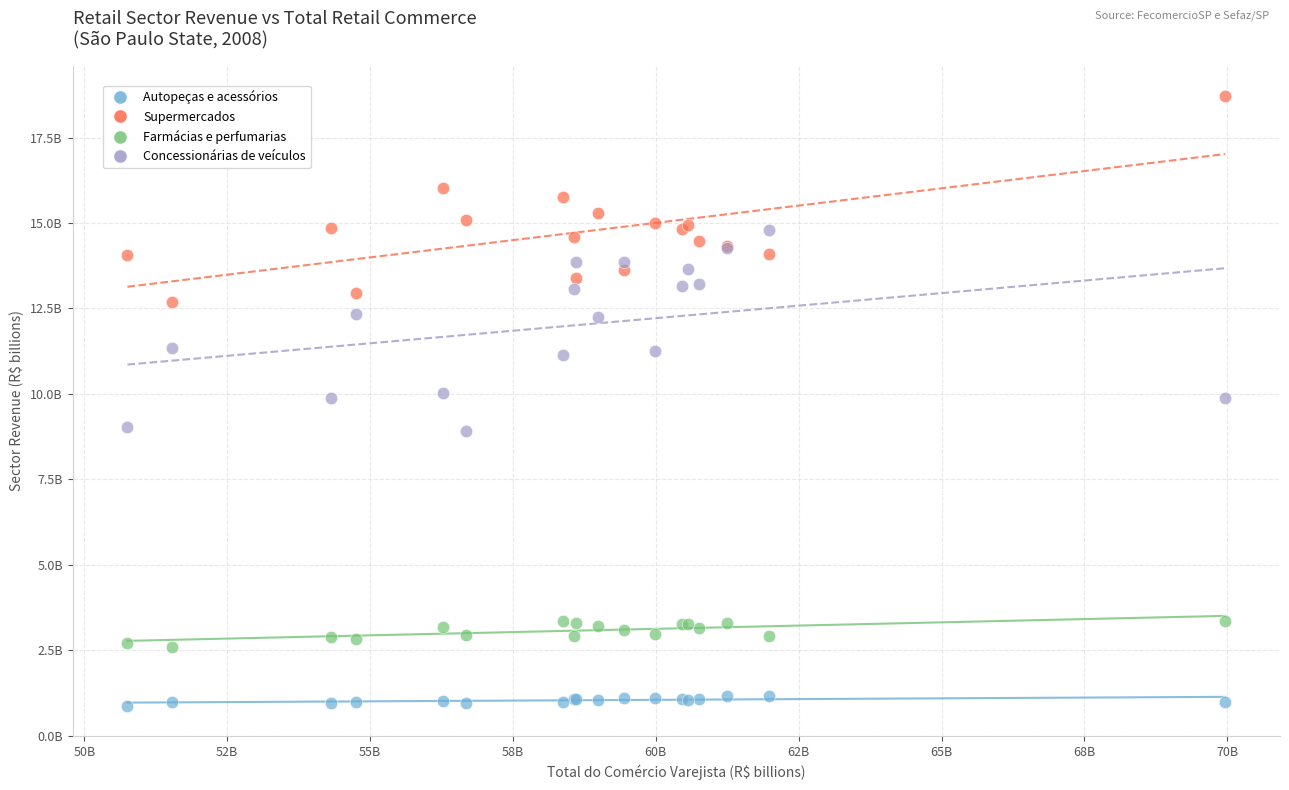

Which series reaches the maximum Y coordinate?

Supermercados